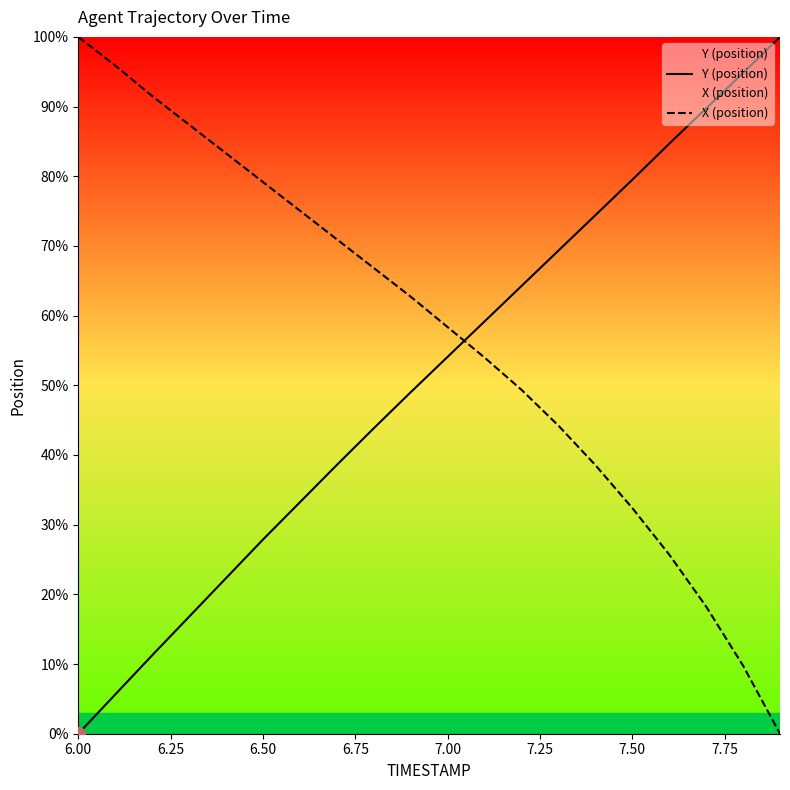

How many intersections are there between X (position) and Y (position)?

1